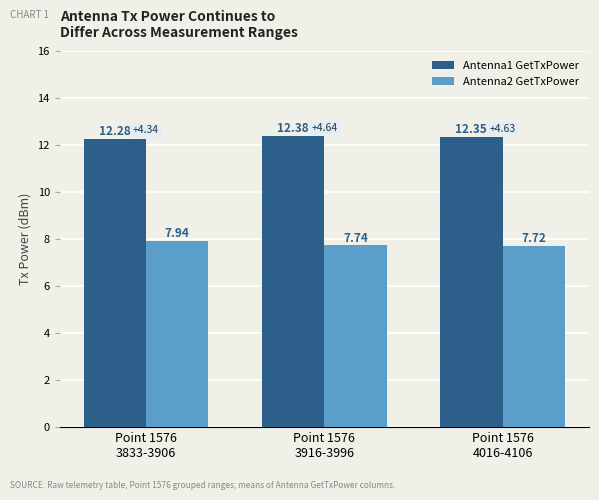

Rank the series by their maximum value, from highest to lowest.

Antenna1 GetTxPower, Antenna2 GetTxPower